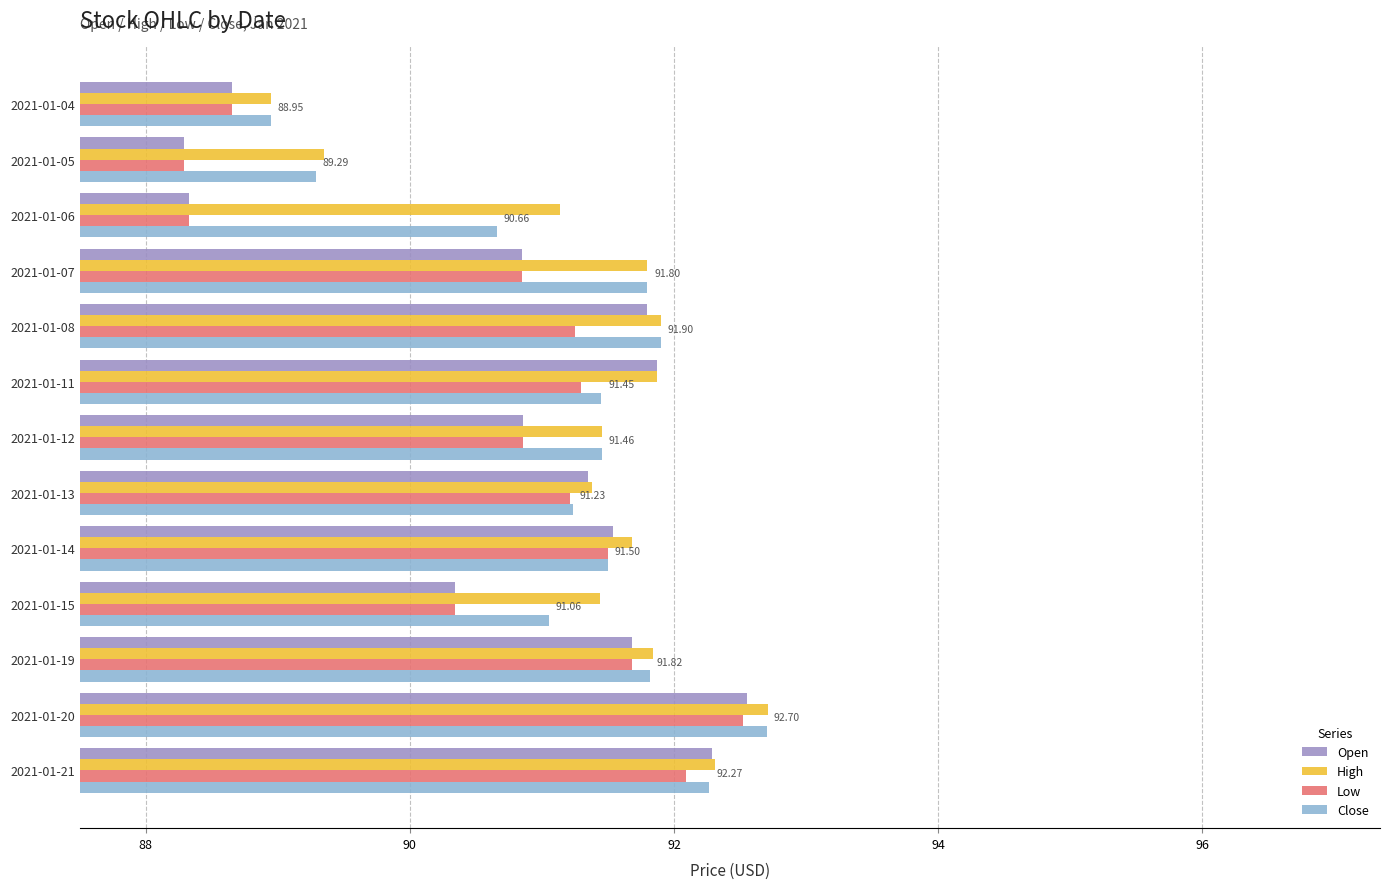

Which series has the largest range (max minus min)?

Open